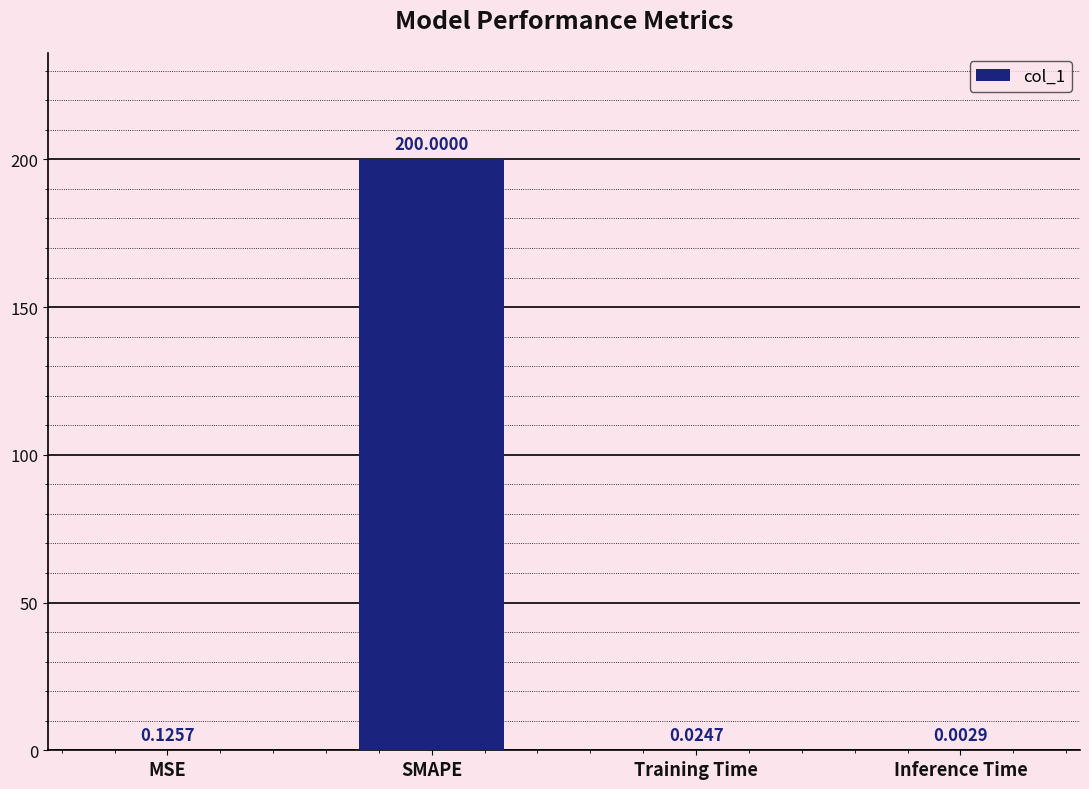

At which label is the value closest to 100?

MSE